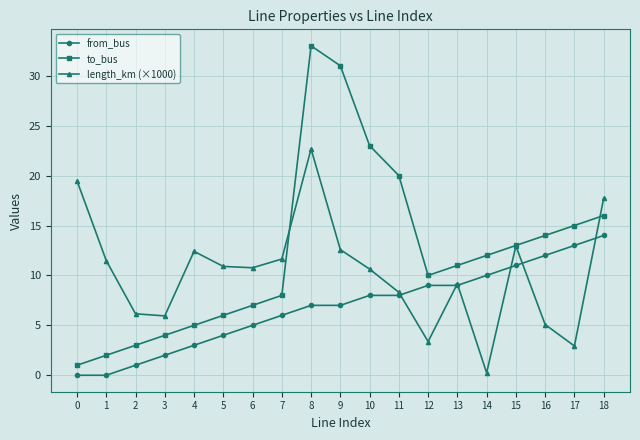

True or false: from_bus and length_km (×1000) intersect in this chart.

True